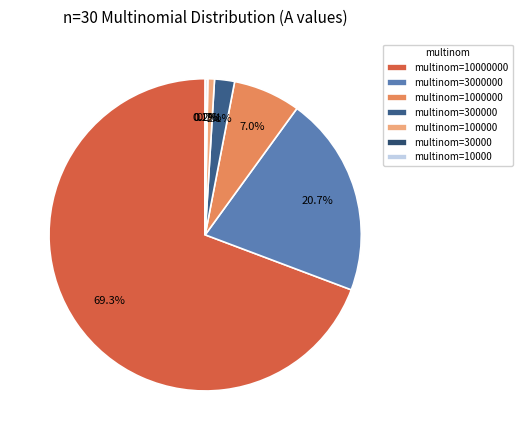

Is the sum of multinom=3000000 and multinom=300000 greater than half?

No